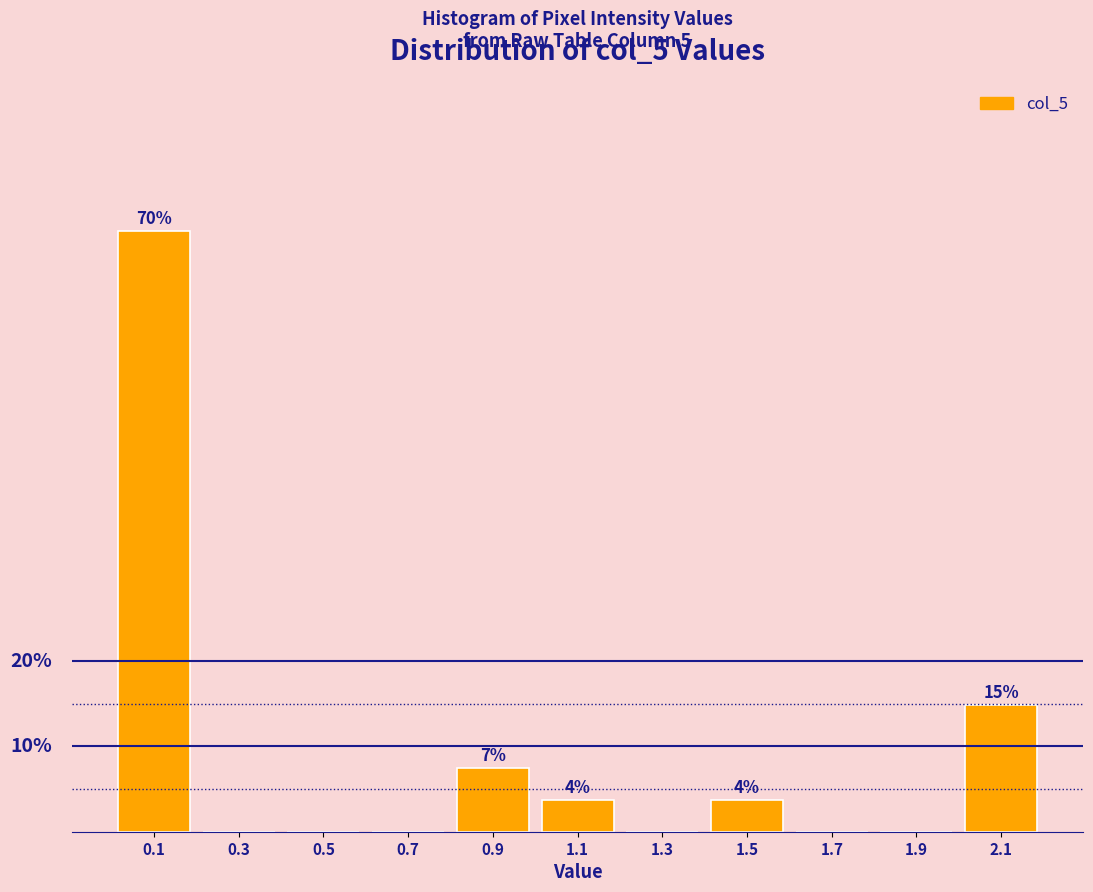

Are the bars horizontal?

No